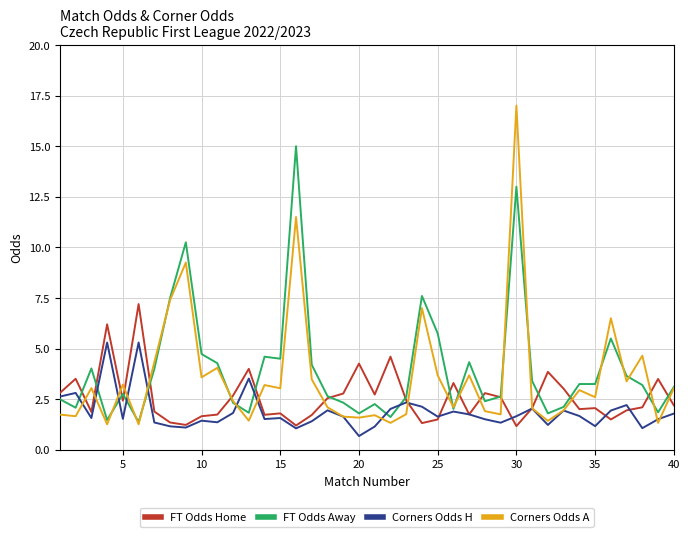

What is the maximum value shown in the chart?

17.0